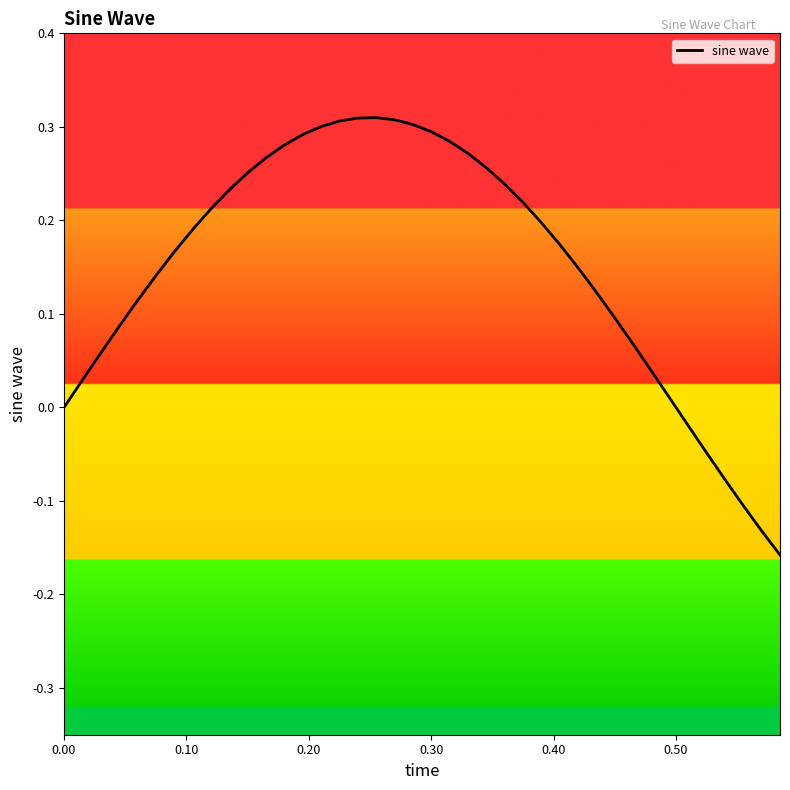

Does the chart have visible grid lines?

No